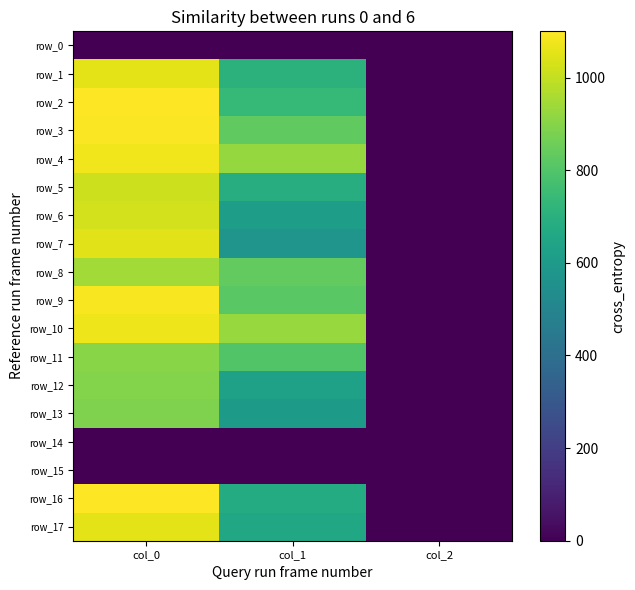

What is the difference between the maximum and minimum values in the row_8 series?

944.7